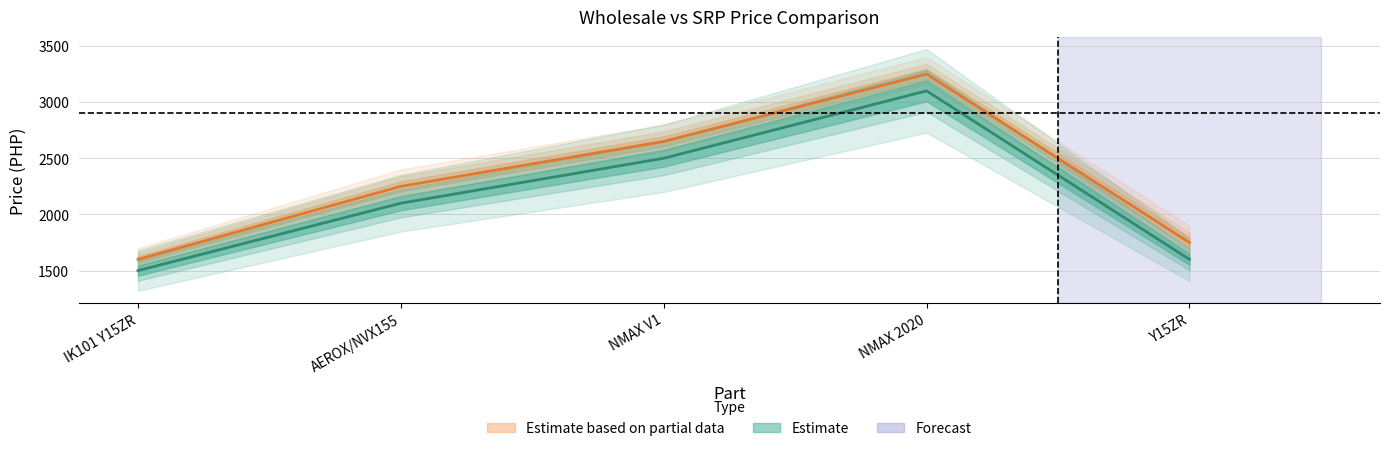

True or false: WHOLESALE and SRP cross at least once.

False